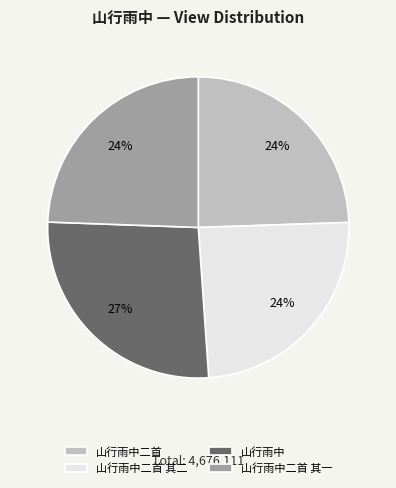

Count the number of slices in the pie.

4